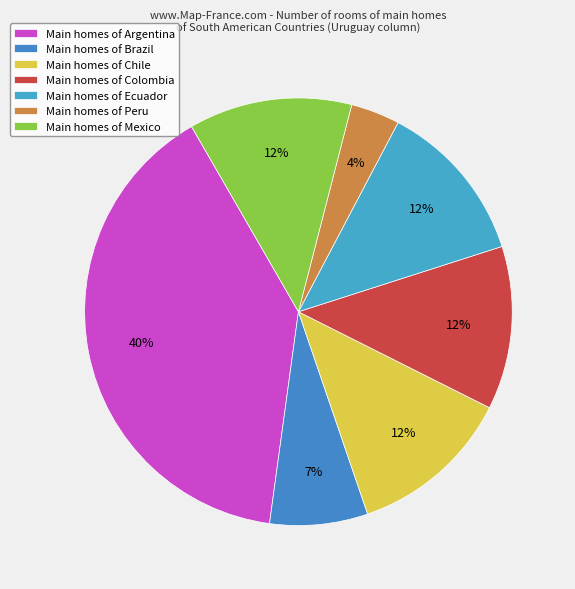

How many slices are in this pie chart?

7